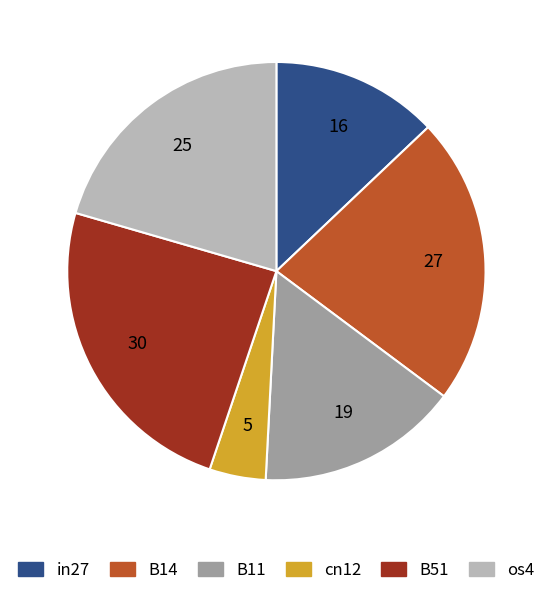

Is there any slice that represents more than half of the pie?

No